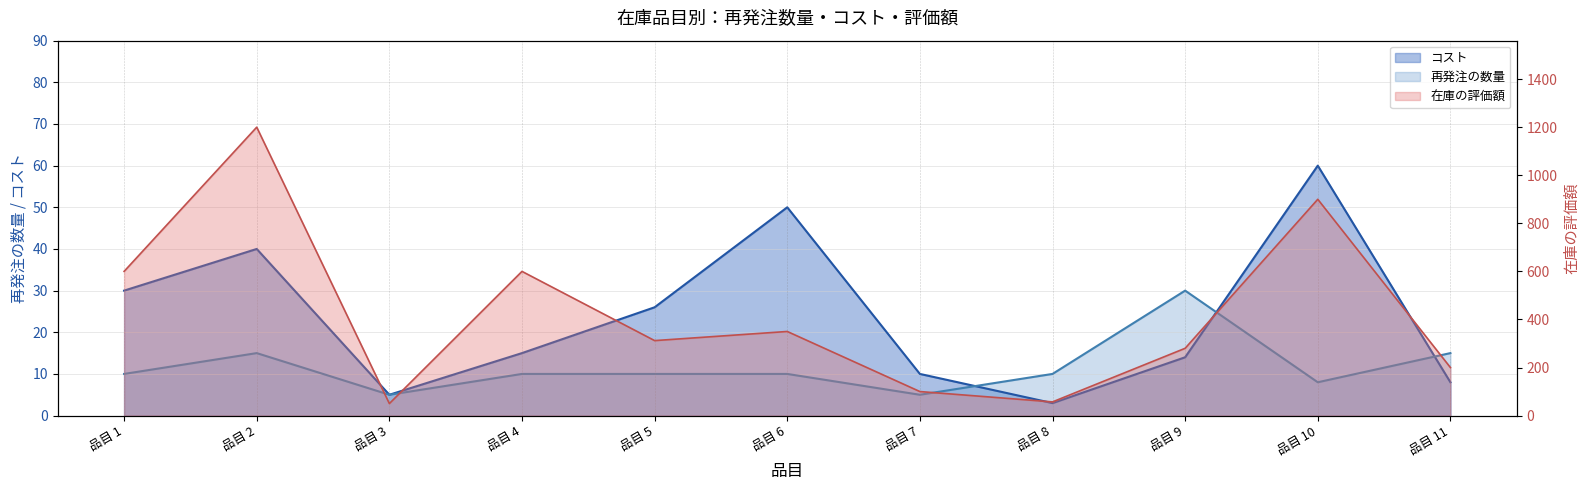

Is it true that 在庫の評価額 equals 280 at 品目 9?

True